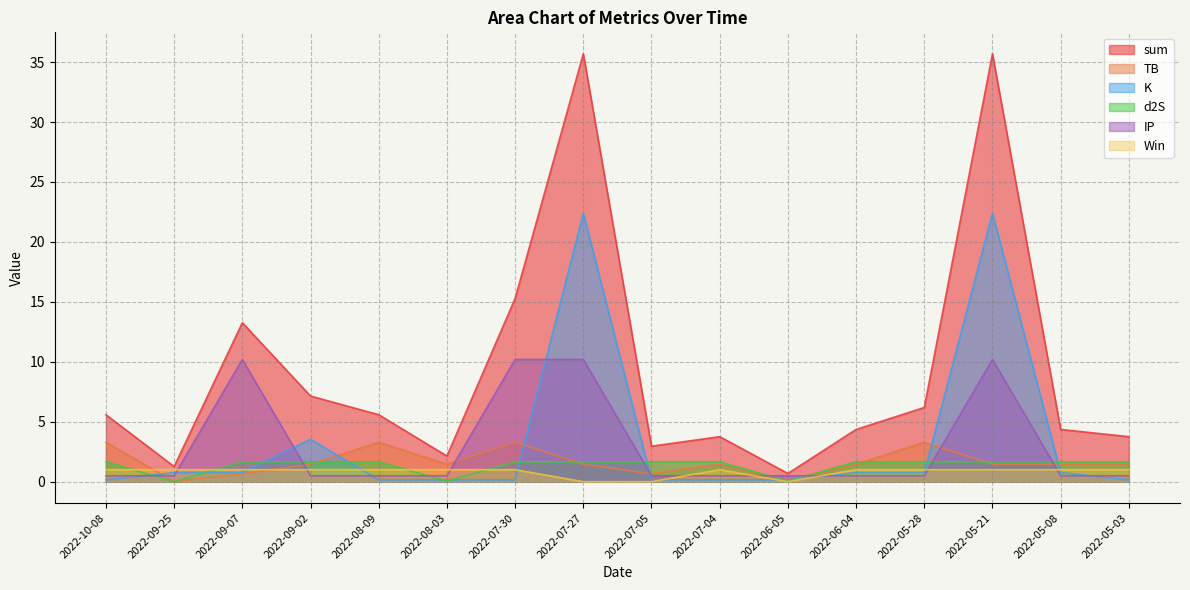

Read the Win value at 2022-07-04.

1.0